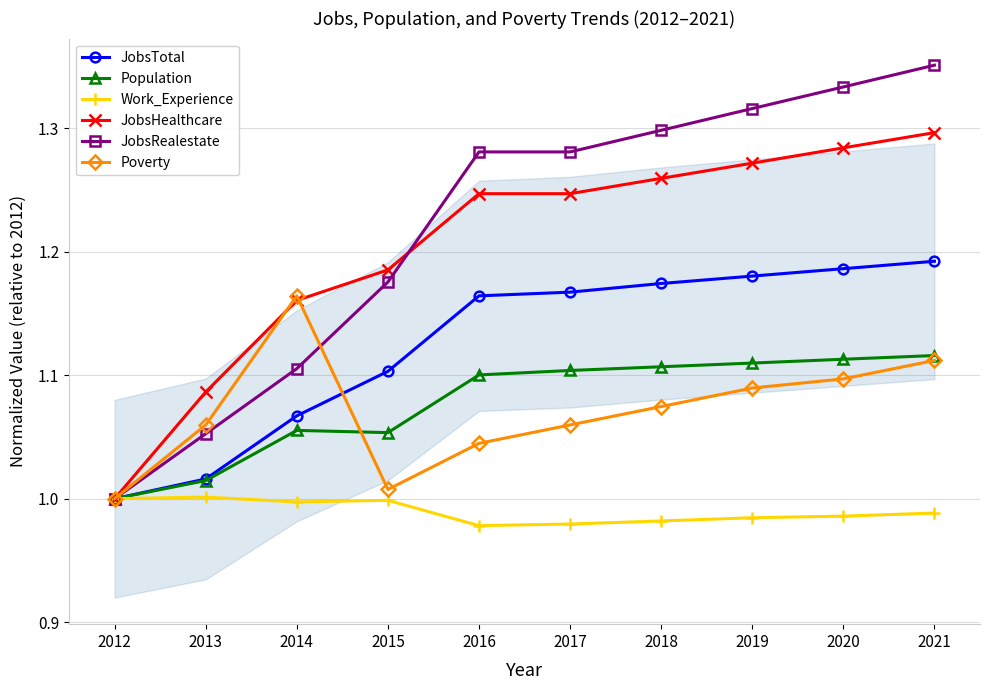

How many lines are shown in the chart?

6